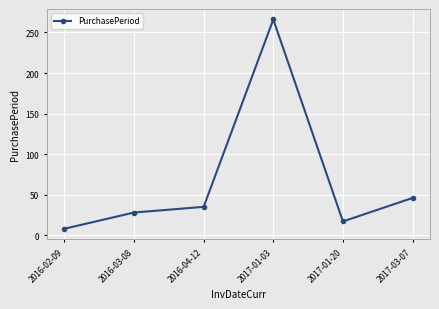

What is the average value?

67